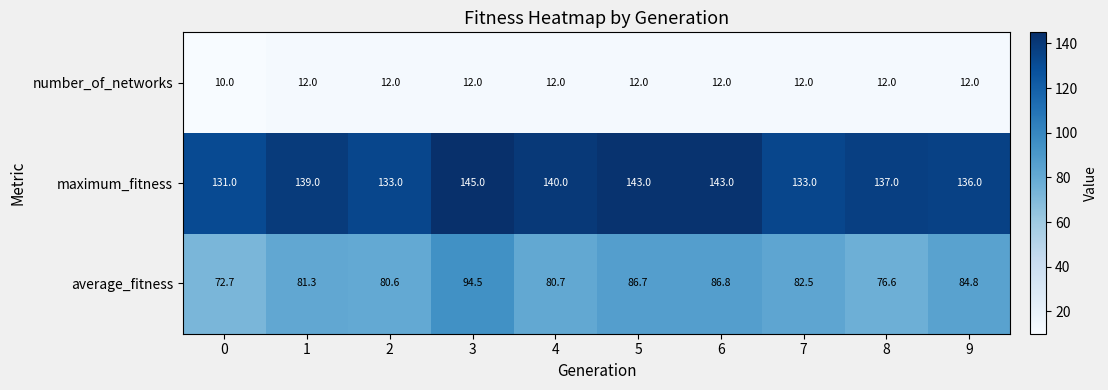

At 0, list the series in order from largest to smallest.

maximum_fitness, average_fitness, number_of_networks